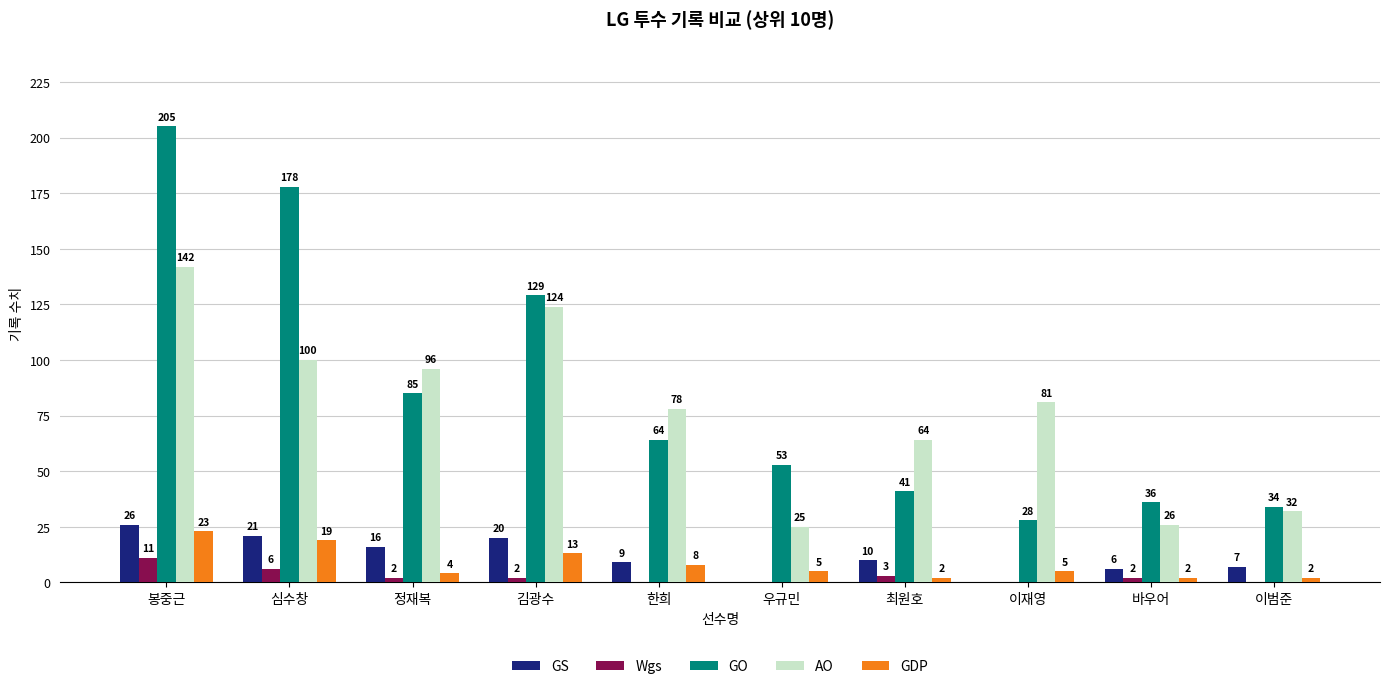

Which series changed the most between 이재영 and 이범준?

AO